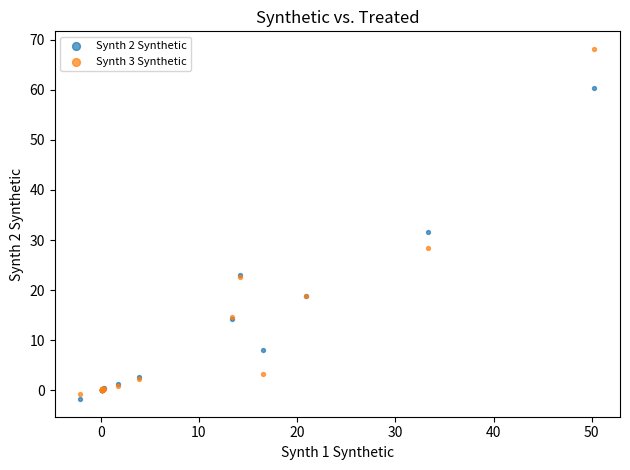

Which series contains the lowest Y value?

Synth 2 Synthetic